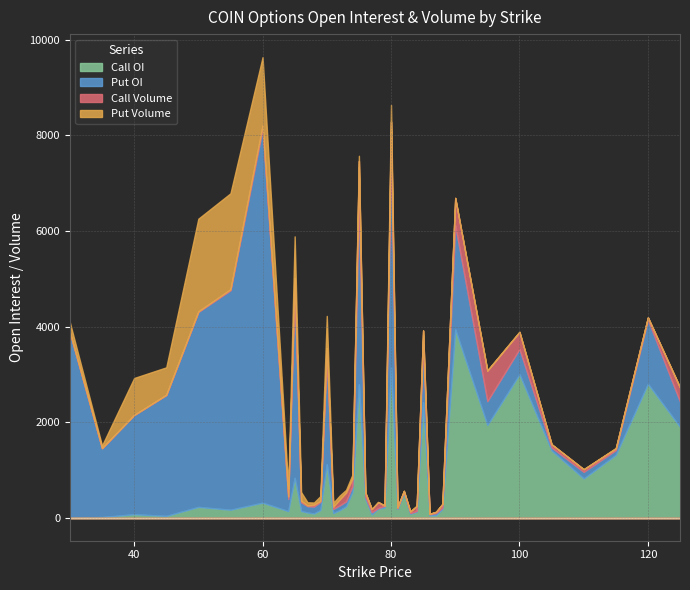

What is the value of the Call Volume point at the 7th from the left?

78